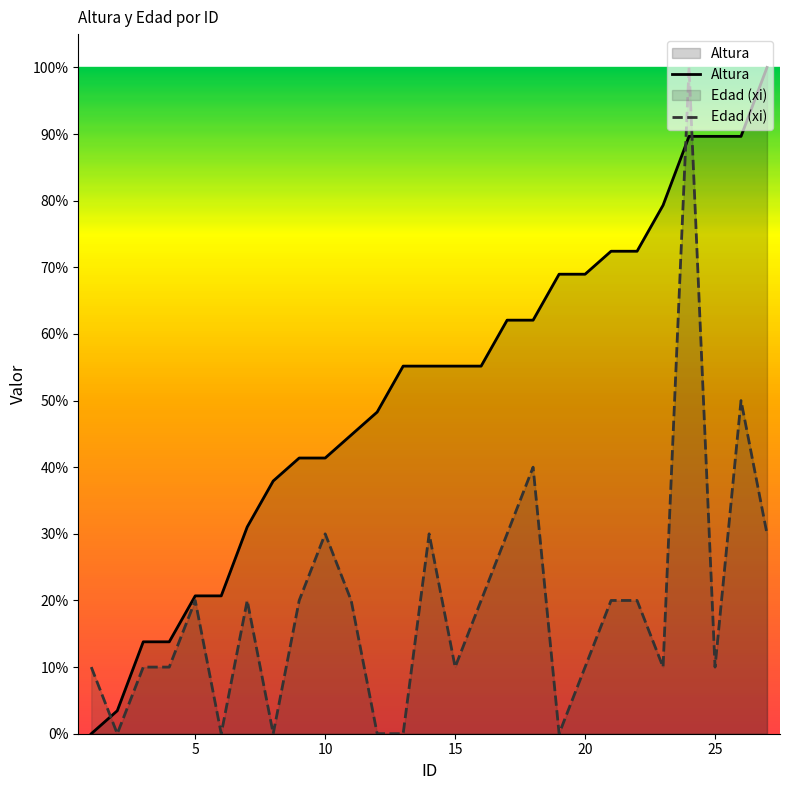

Does the chart display data point markers on the line(s)?

No